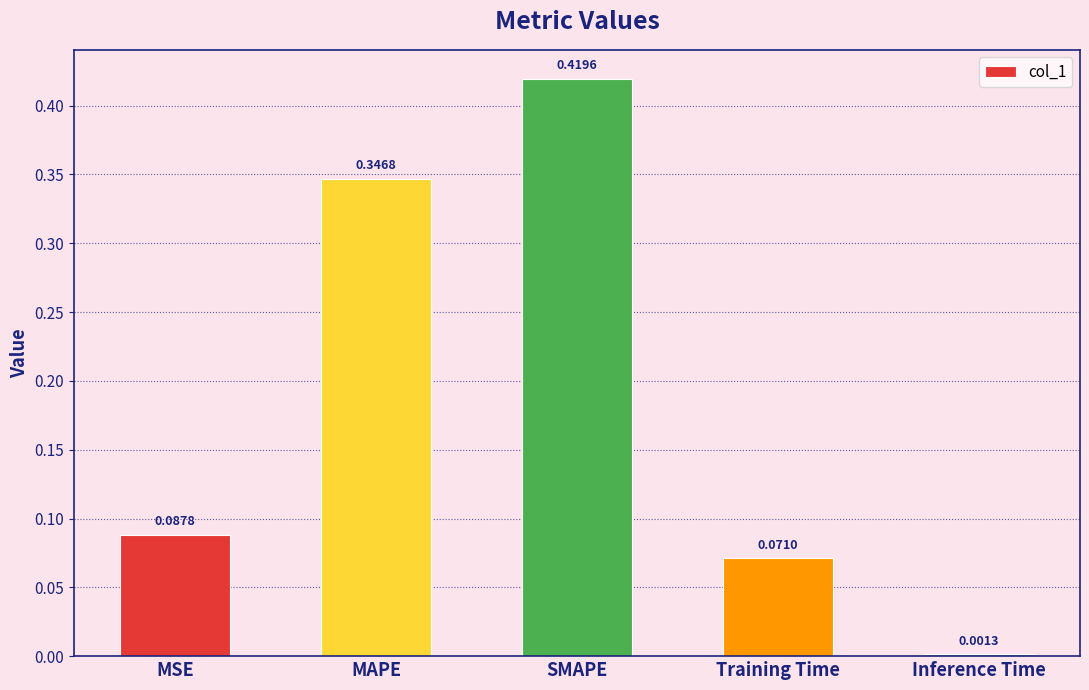

What is the sum of all values?

0.9